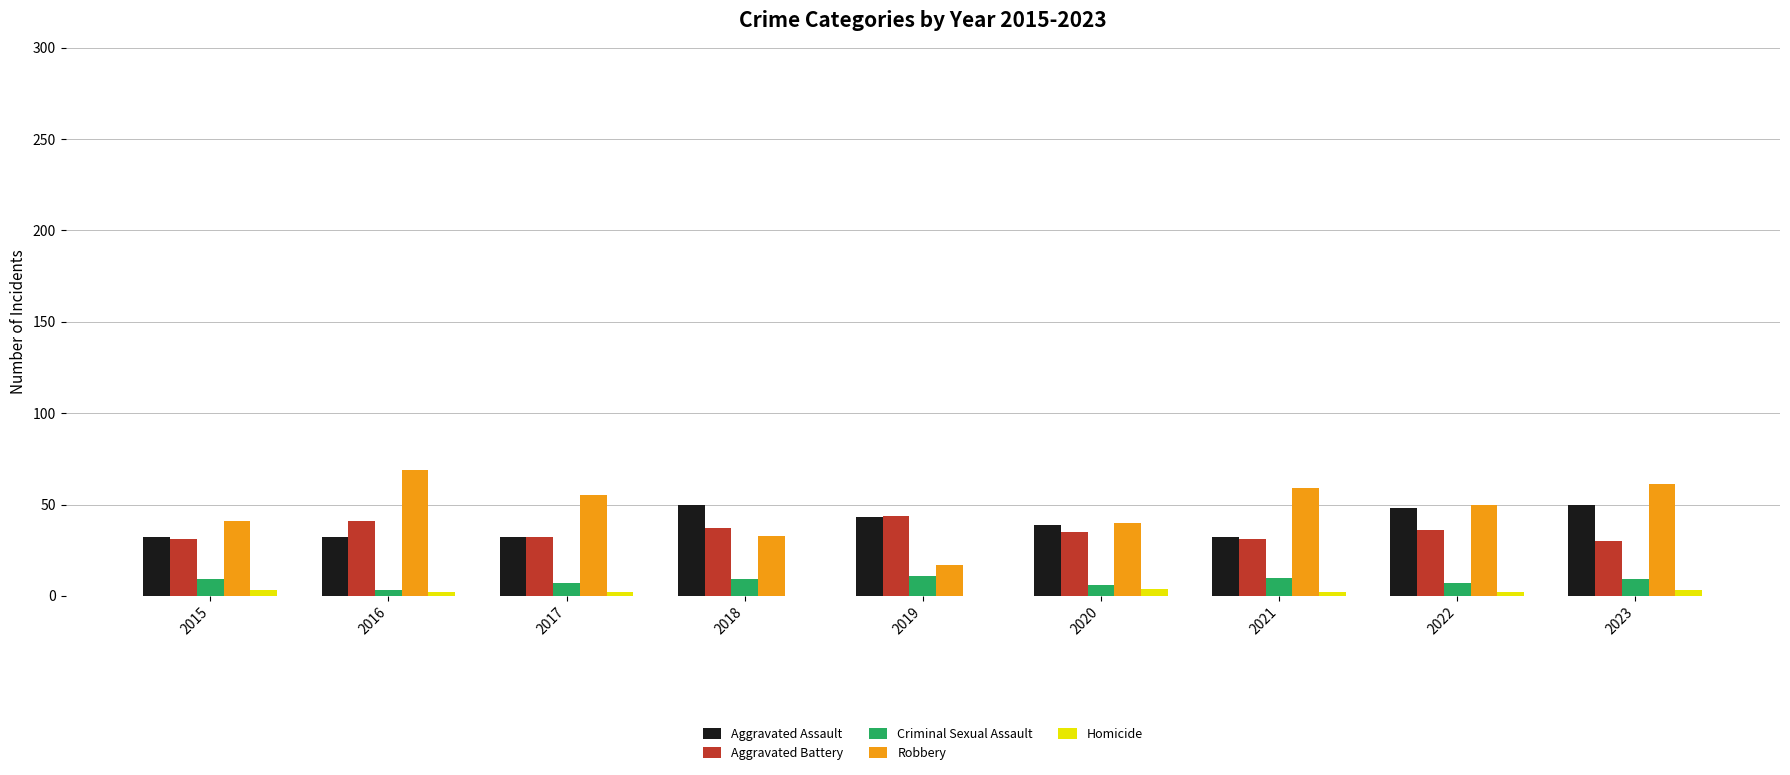

Is it true that Robbery equals 11 at 2022?

False